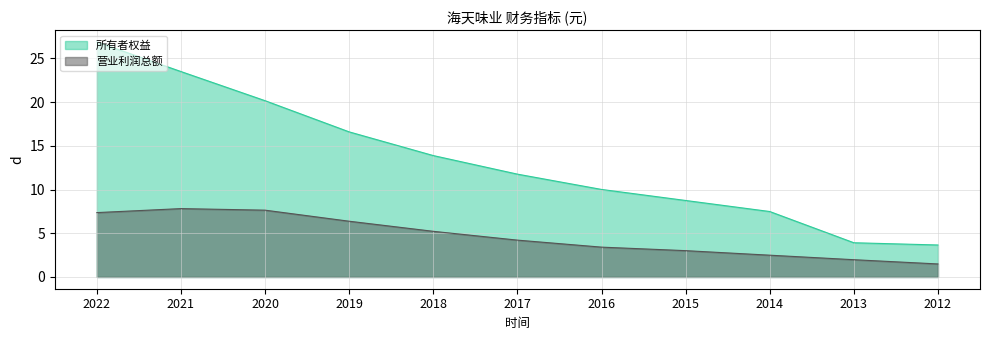

Reading left to right, list all the values displayed in this chart.

所有者权益: 26.9	23.5	20.2	16.6	13.9	11.8	10.0	8.8	7.5	3.9	3.7
营业利润总额: 7.4	7.8	7.6	6.4	5.2	4.2	3.4	3.0	2.5	2.0	1.5